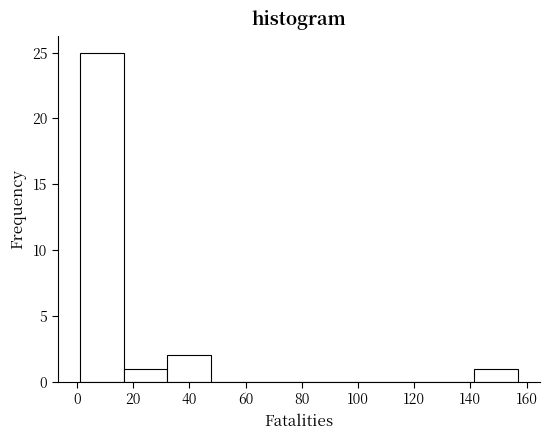

Reading left to right, transcribe this chart: for each bar, give the range it covers on the x-axis and its height. Neither the bar edges nor the heights are printed on the chart, so give them approximately, as read against the axes.

1.0 to 16.6: 25
16.6 to 32.2: 1
32.2 to 47.8: 2
47.8 to 63.4: 0
63.4 to 79.0: 0
79.0 to 94.6: 0
94.6 to 110.2: 0
110.2 to 125.8: 0
125.8 to 141.4: 0
141.4 to 157.0: 1